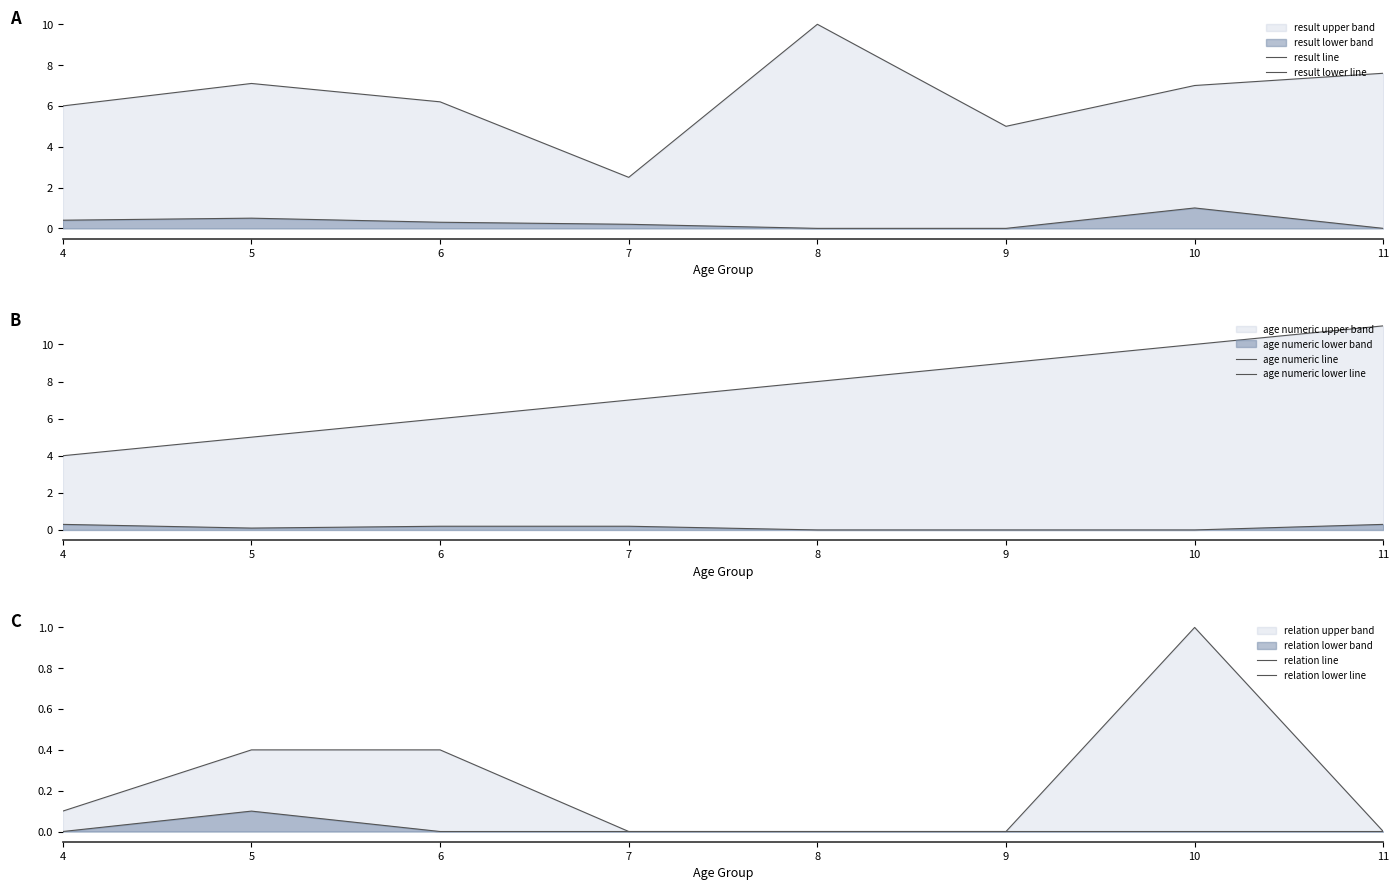

Read the age numeric line value at 6.

6.0